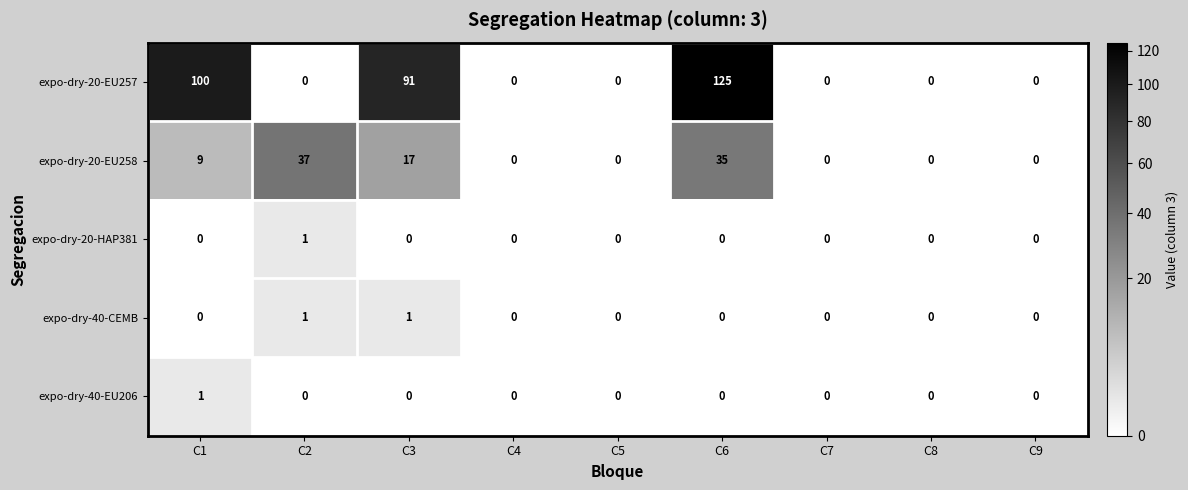

What is the spread (max minus min) of values at C2?

37